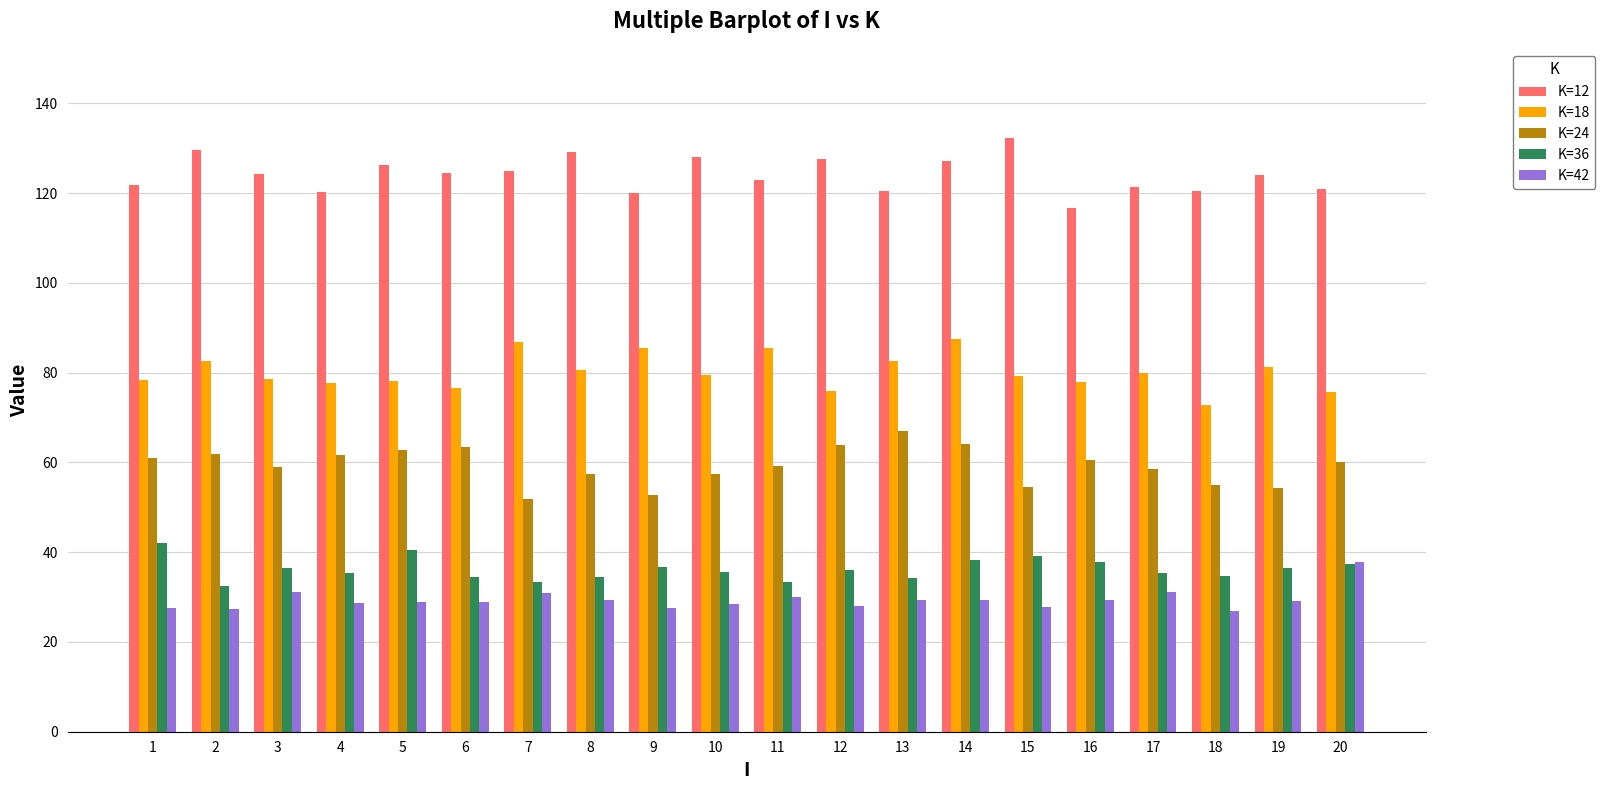

What is the spread (max minus min) of values at 7?

93.9